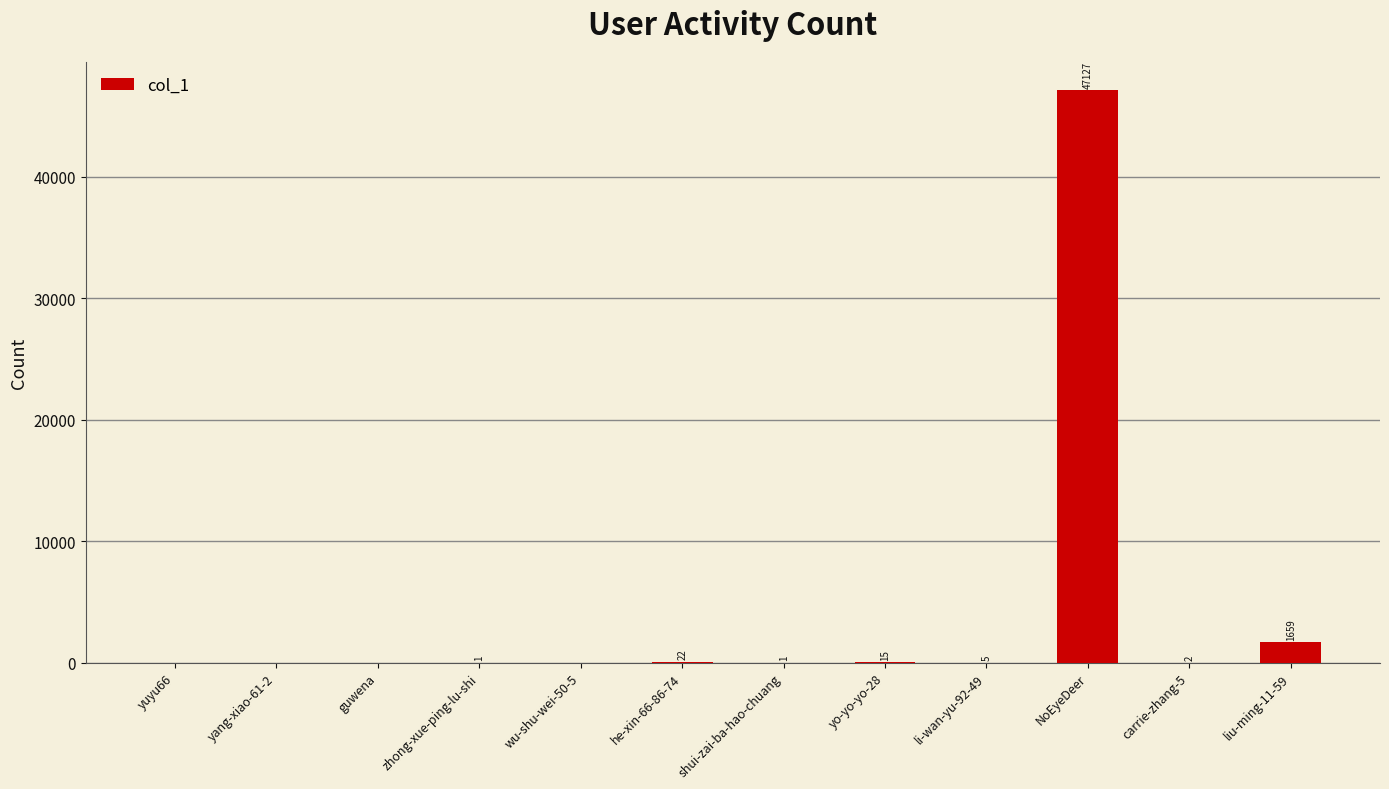

How many series are shown in this chart?

1